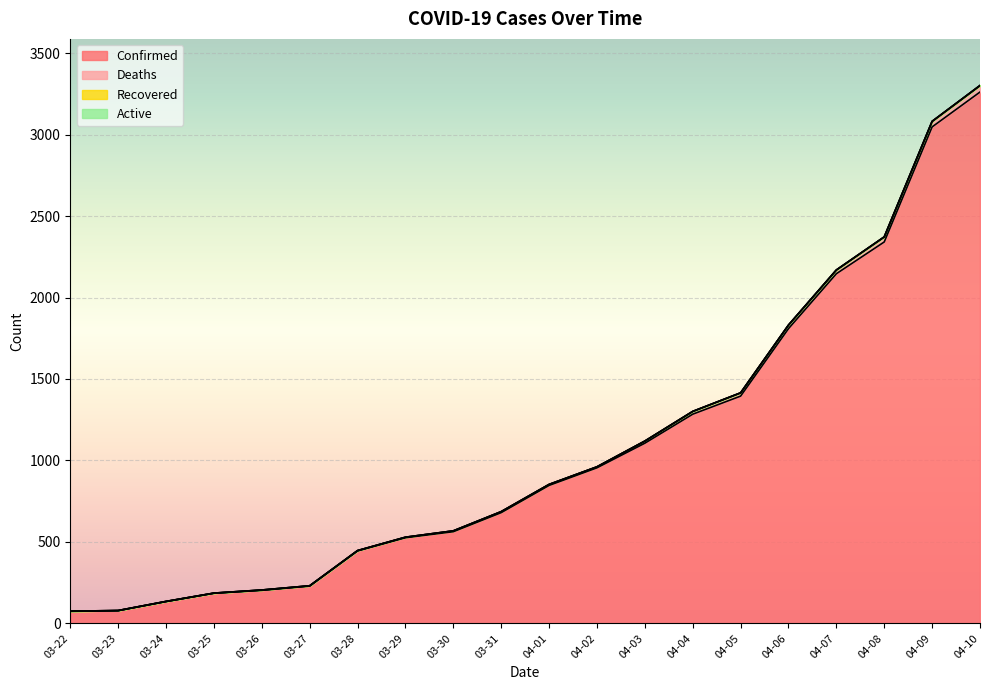

Does the chart display data point markers on the line(s)?

No